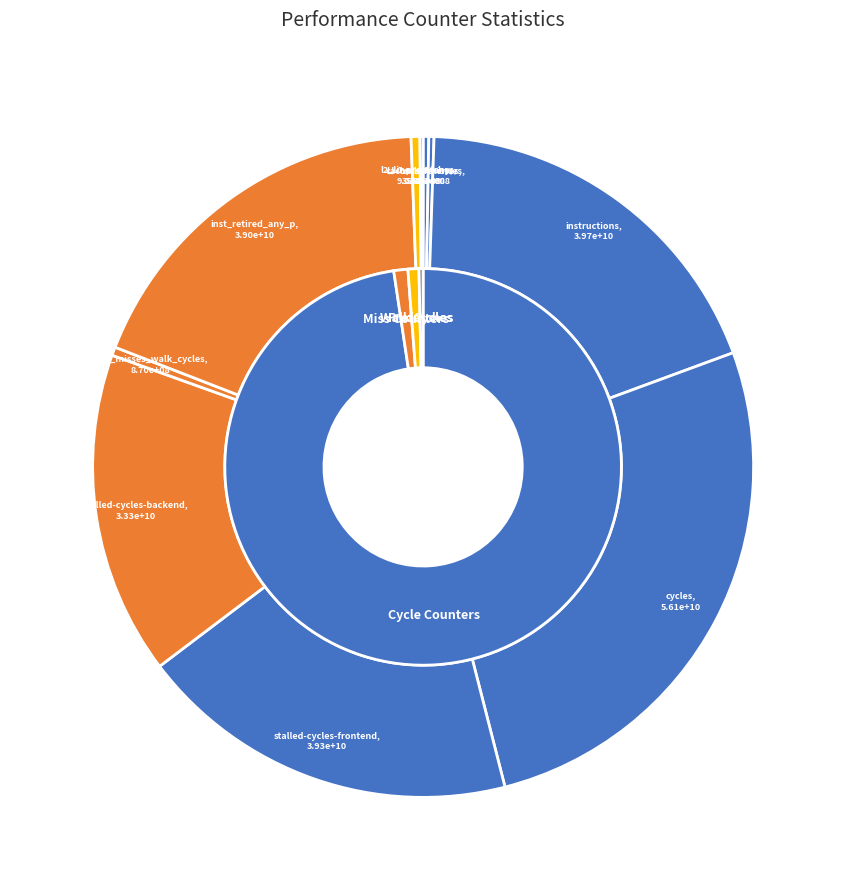

Which slice is the largest?

cycles